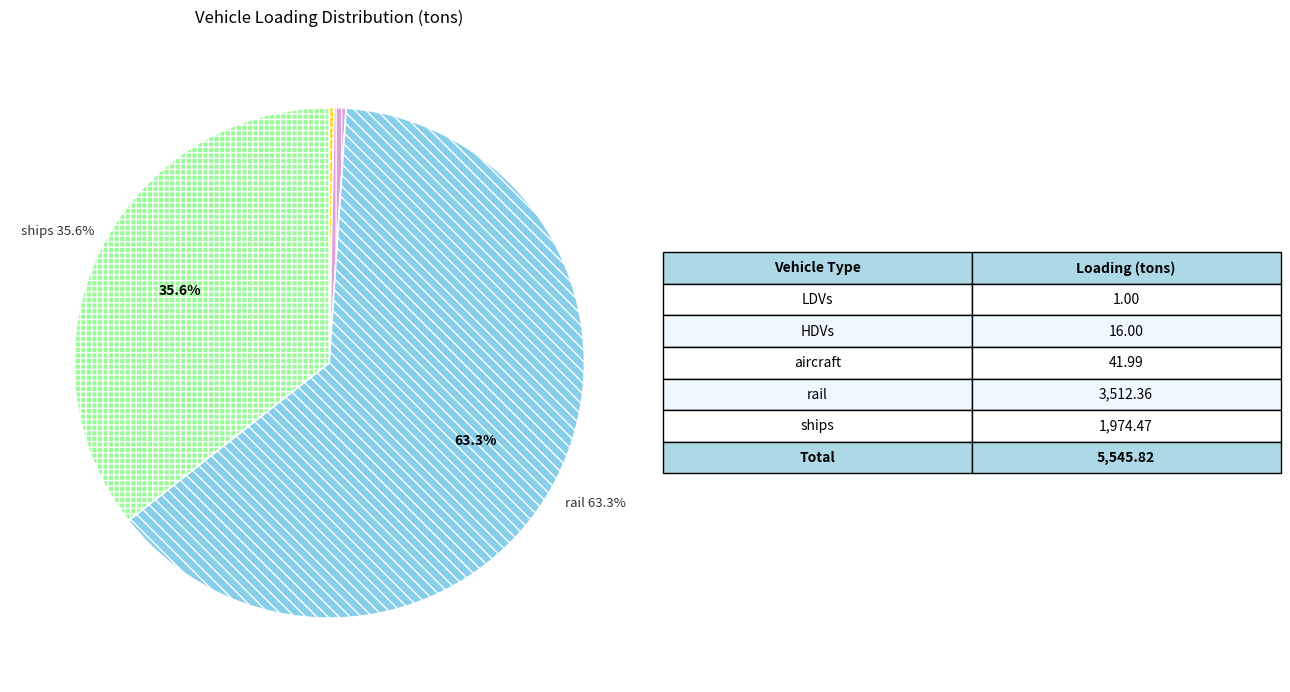

To the nearest percent, what is the average slice percentage?

20%